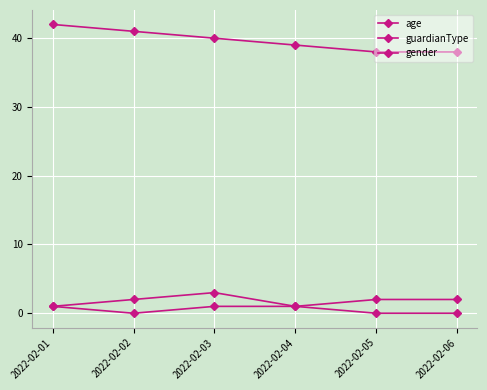

How many data points does each series have?

6